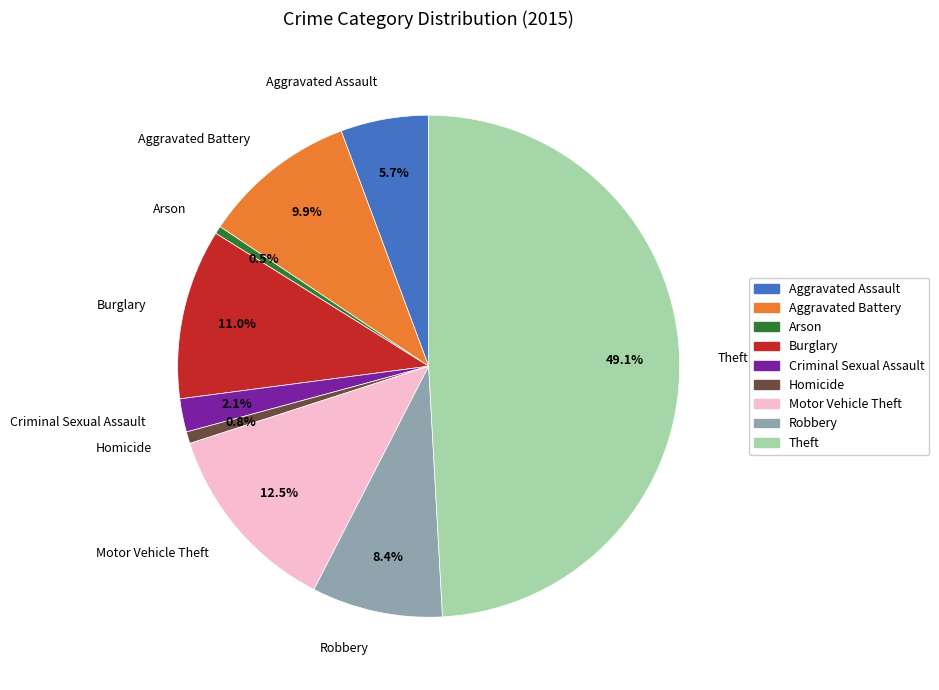

What is the ratio of the value at Aggravated Assault to the value at Burglary?

0.5